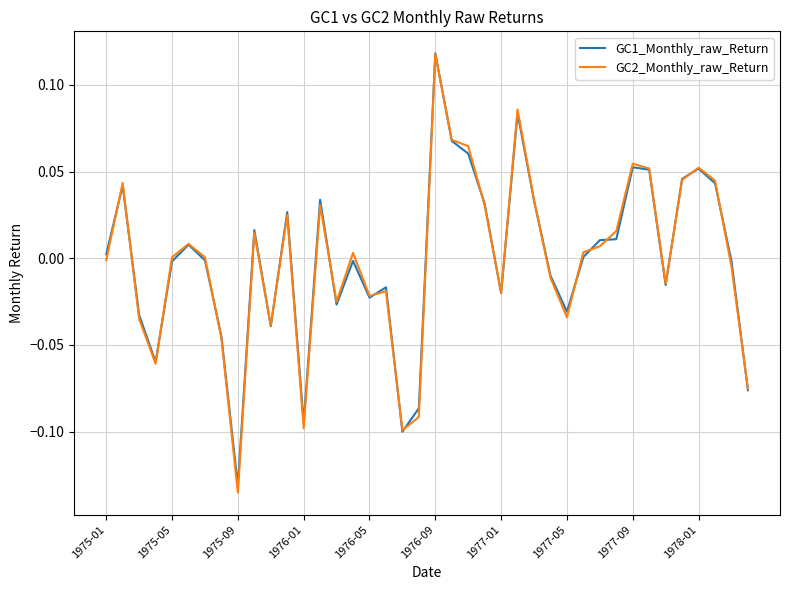

Which series has the largest range (max minus min)?

GC2_Monthly_raw_Return